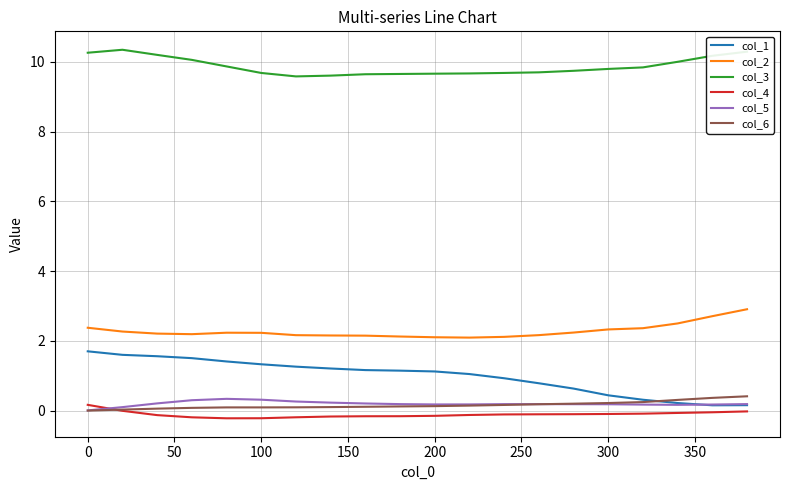

Does the chart have visible grid lines?

Yes